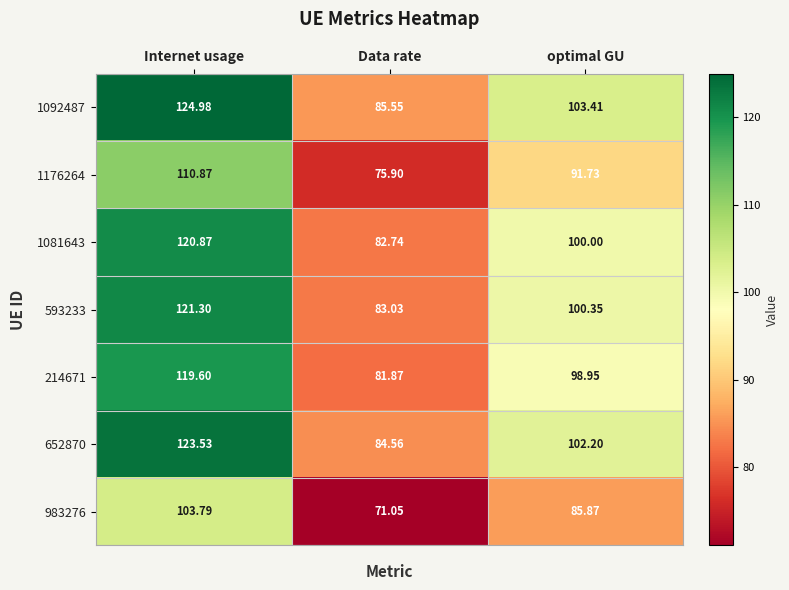

Where is 983276 nearest to the value 87?

optimal GU